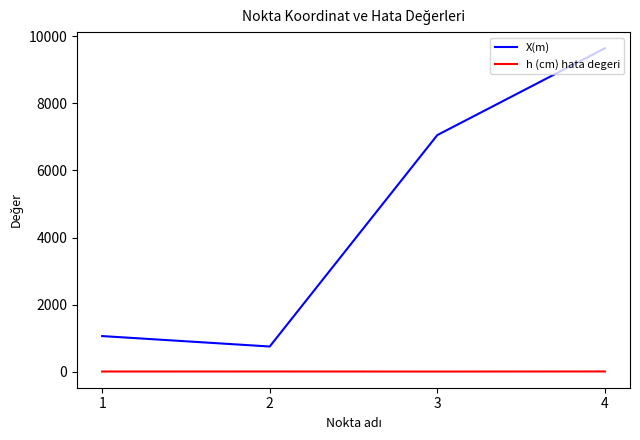

True or false: X(m) and h (cm) hata degeri intersect in this chart.

False